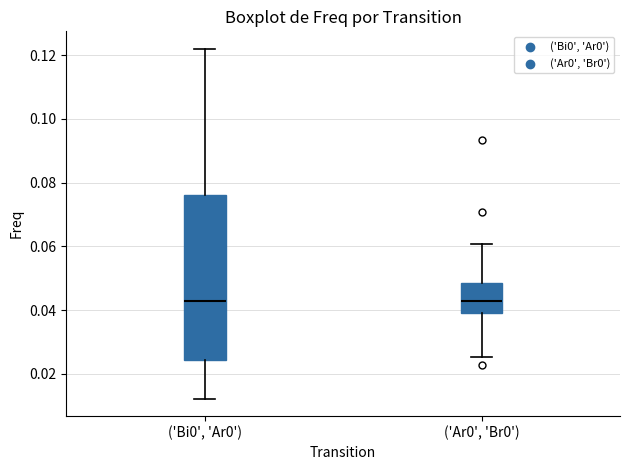

Comparing the boxes themselves (not the whiskers), which one is the tallest?

('Bi0', 'Ar0')